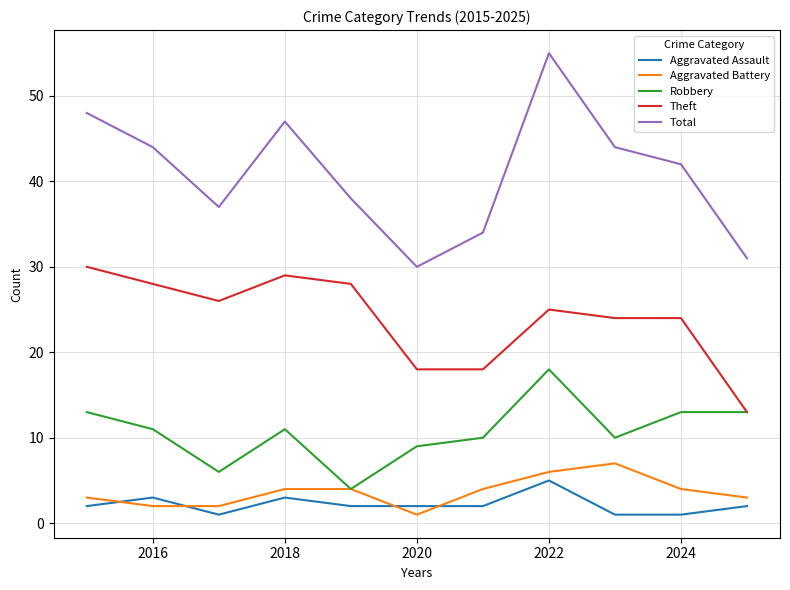

Which series has the widest spread of values?

Total